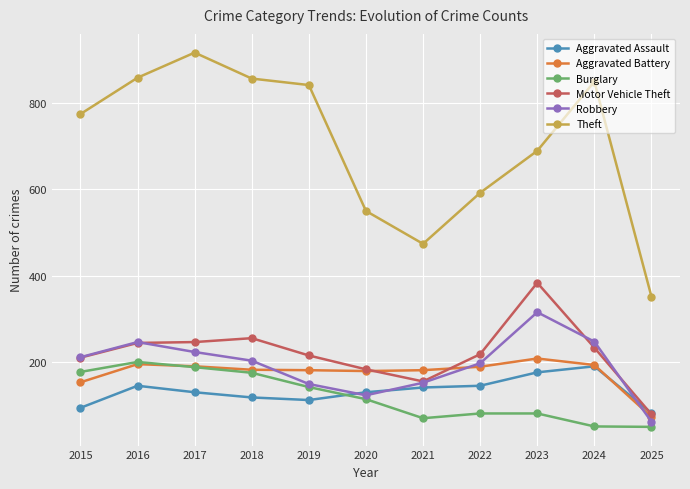

What is the approximate value of Theft at 2018?

856